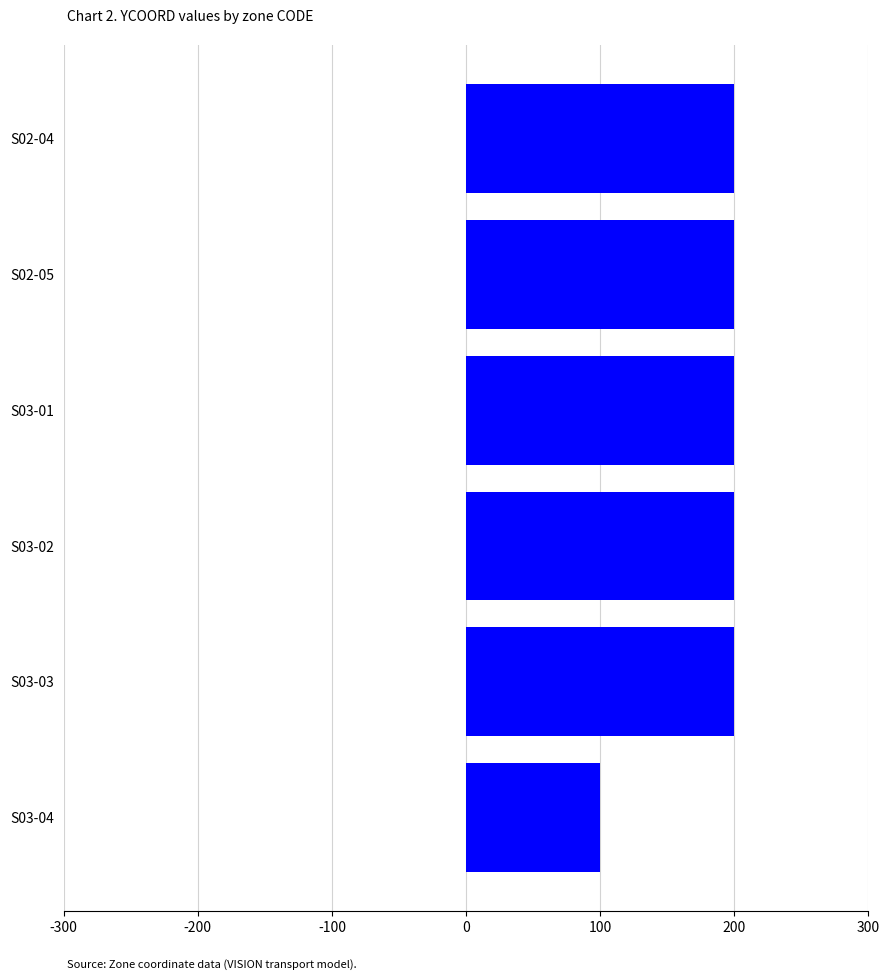

Reading top to bottom, extract all data points from this chart.

S02-04=200	S02-05=200	S03-01=200	S03-02=200	S03-03=200	S03-04=100